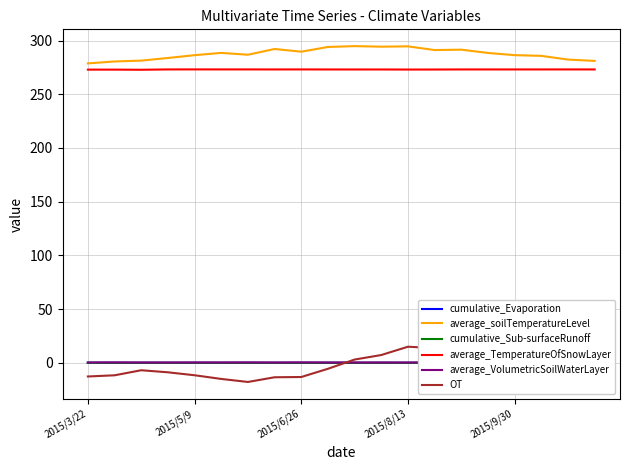

Is the value of OT at 17 greater than the value of average_TemperatureOfSnowLayer at 13?

No